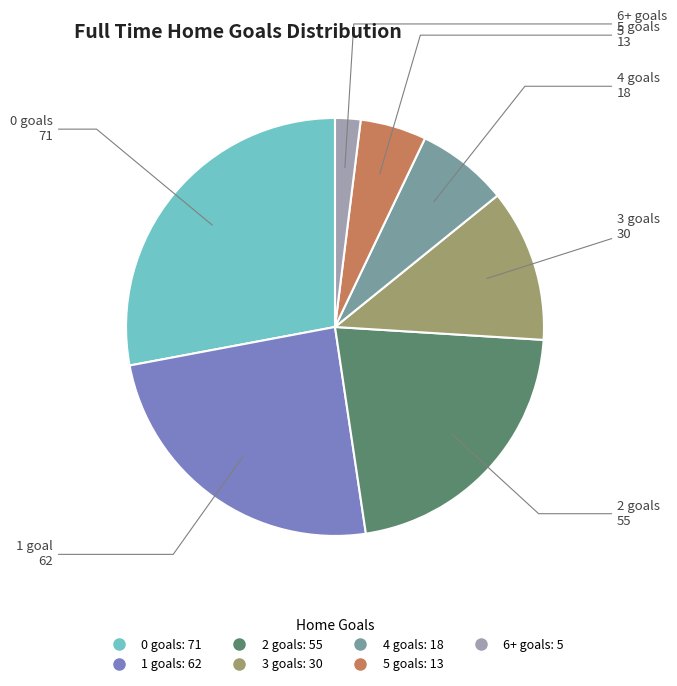

True or false: 2 accounts for 22% of the total.

True